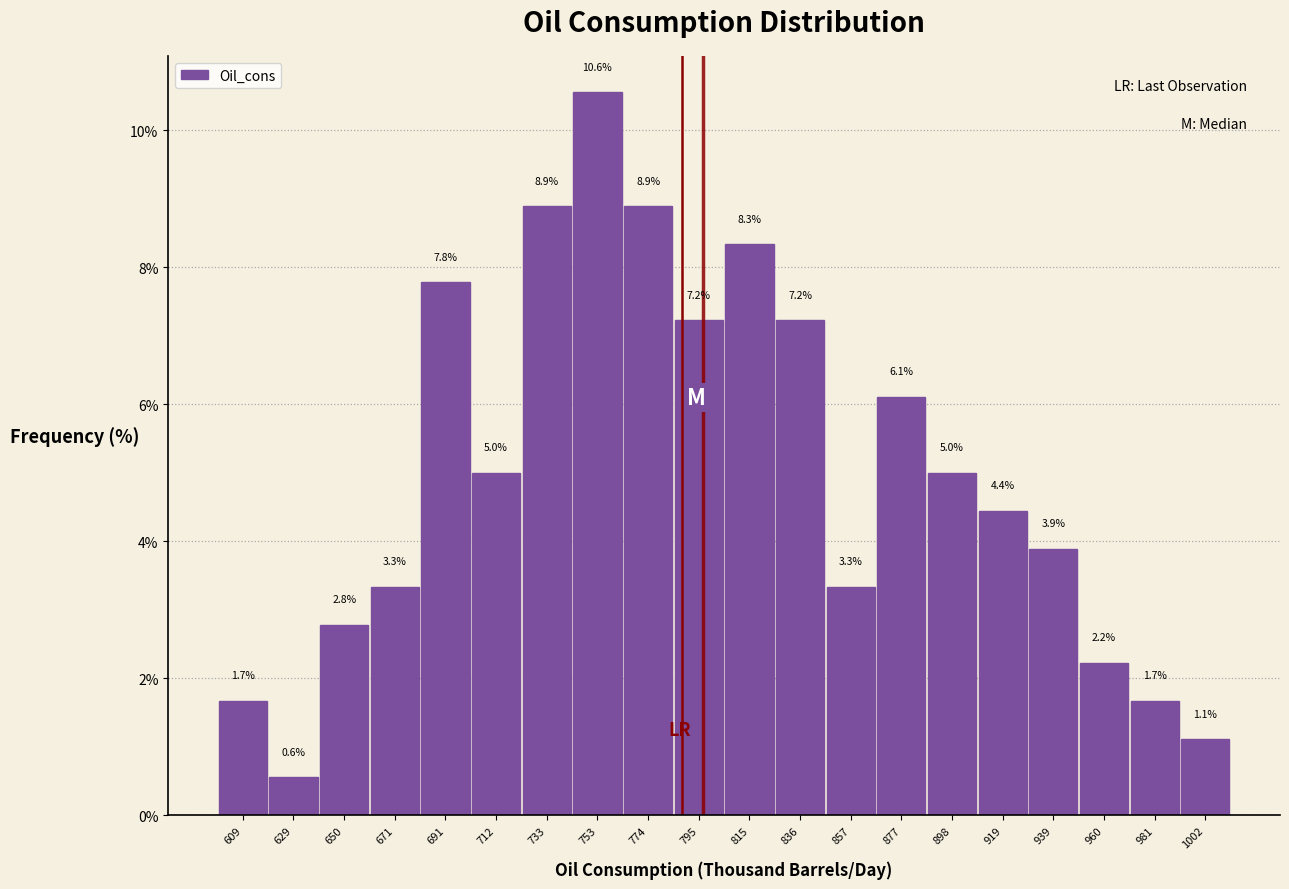

Reading left to right, list every bar in this chart as the range it spans on the x-axis followed by its height. The bar edges are not printed on the chart, so give them approximately, as read against the axis.

600 to 620: 1.7
620 to 640: 0.6
640 to 660: 2.8
660 to 680: 3.3
680 to 700: 7.8
700 to 725: 5.0
725 to 745: 8.9
745 to 765: 10.6
765 to 785: 8.9
785 to 805: 7.2
805 to 825: 8.3
825 to 845: 7.2
845 to 870: 3.3
870 to 890: 6.1
890 to 910: 5.0
910 to 930: 4.4
930 to 950: 3.9
950 to 970: 2.2
970 to 990: 1.7
990 to 1010: 1.1